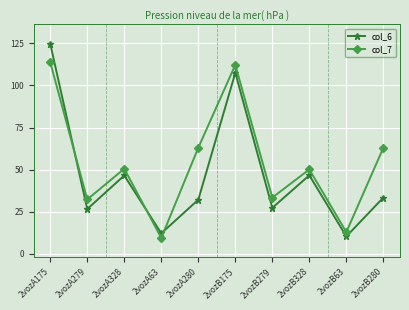

Is this an area chart (filled region under the line)?

No